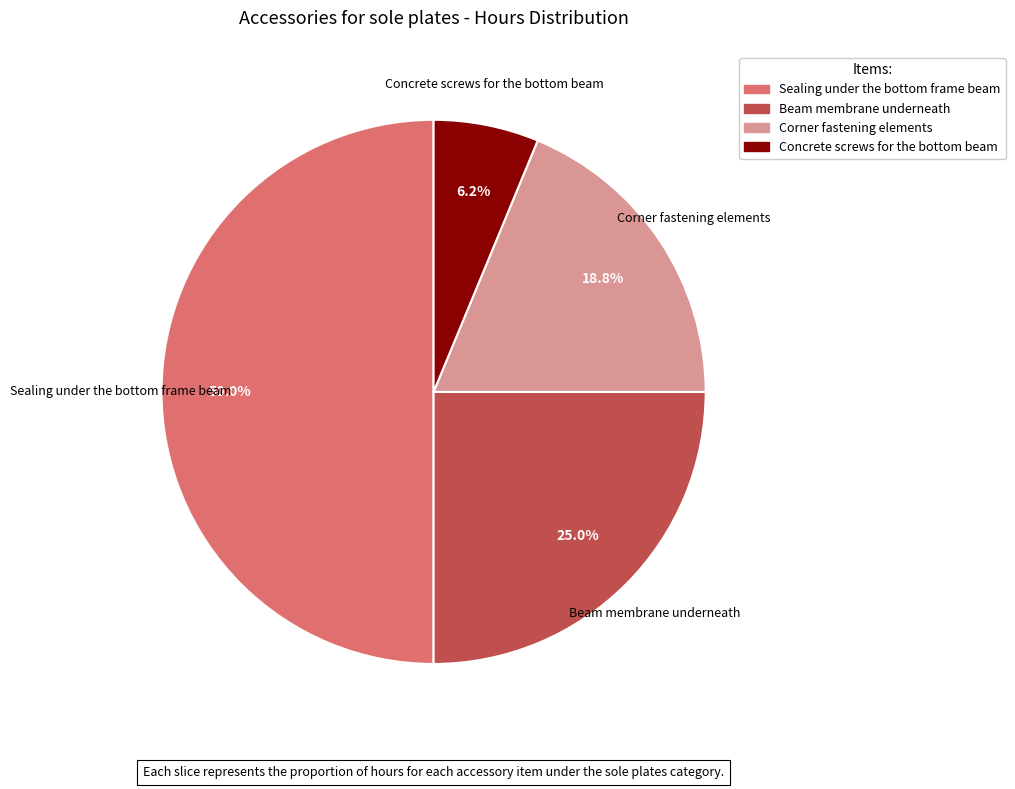

To the nearest percent, what percentage of the pie is Corner fastening elements?

19%